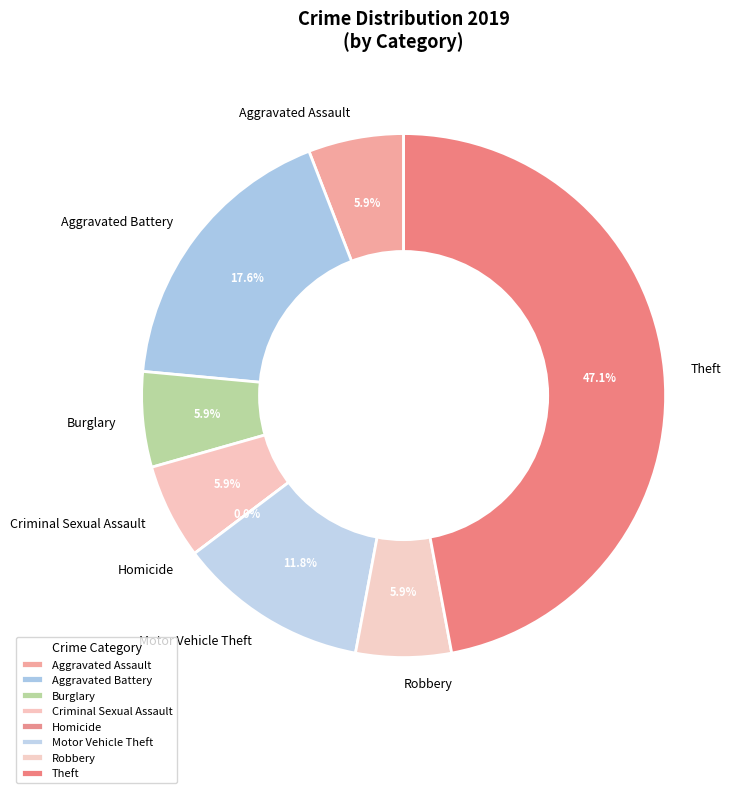

Is there a majority slice in this chart?

No